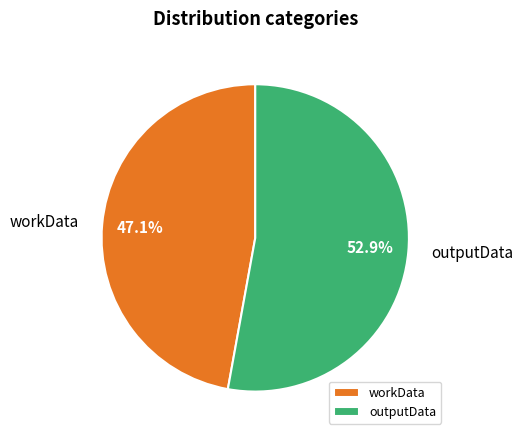

To the nearest percent, what is the difference between the workData and outputData slice percentages?

6%